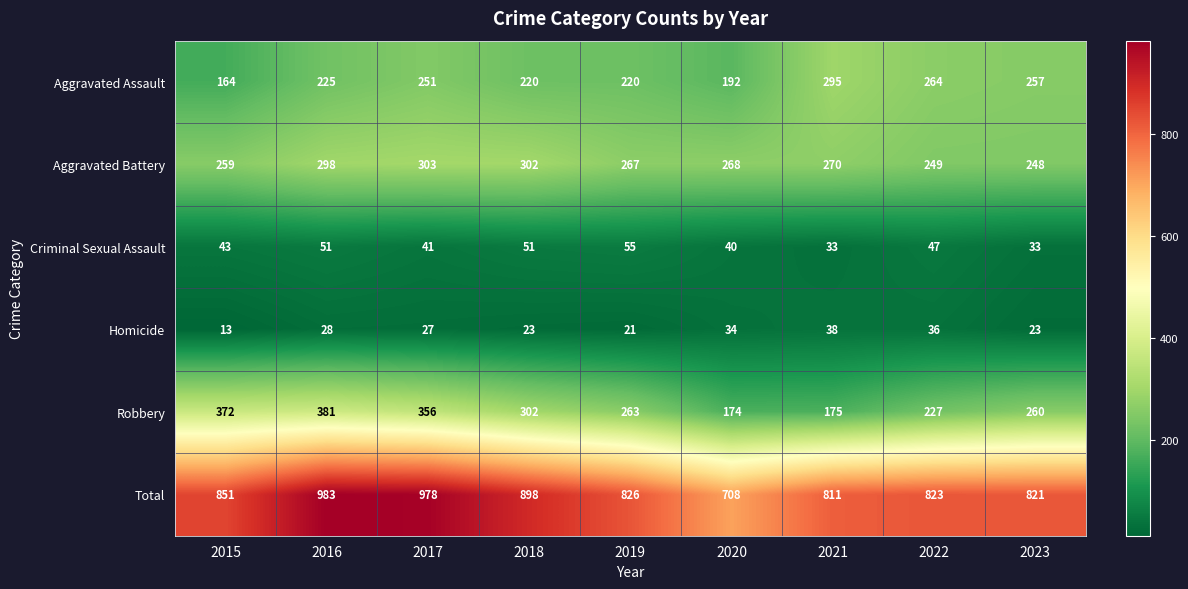

What is the lowest value of the Total series?

708